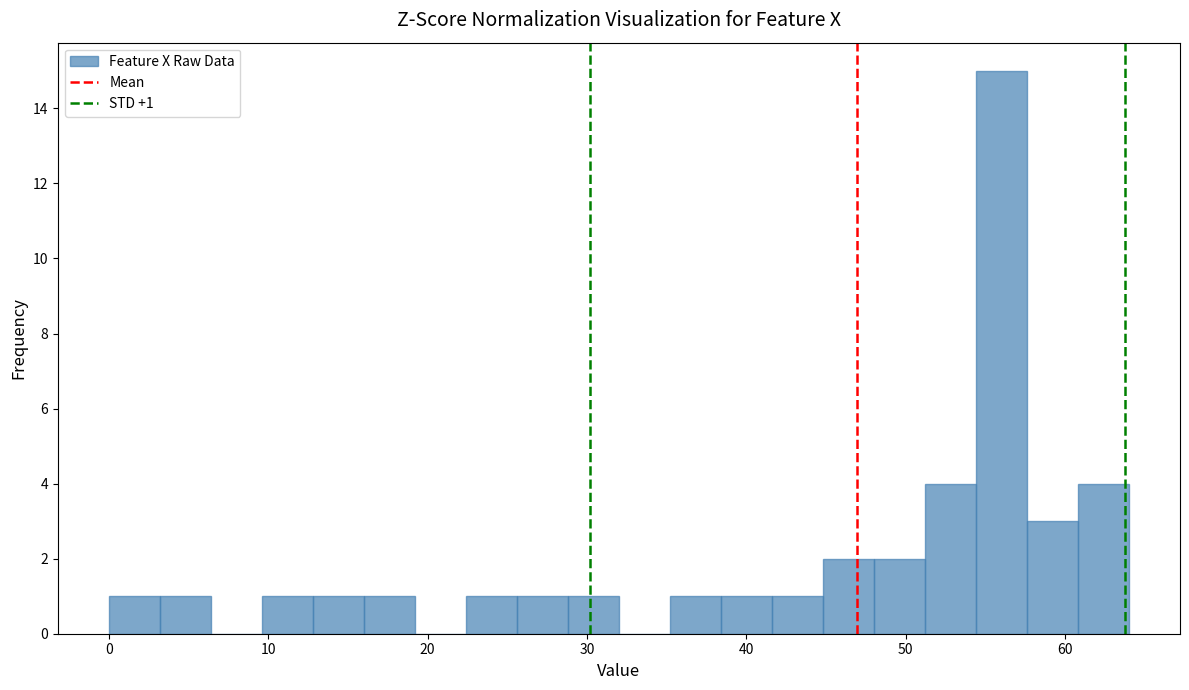

Around what value on the x-axis is the tallest bar? Give the approximate position of its centre, as read against the axis.

56